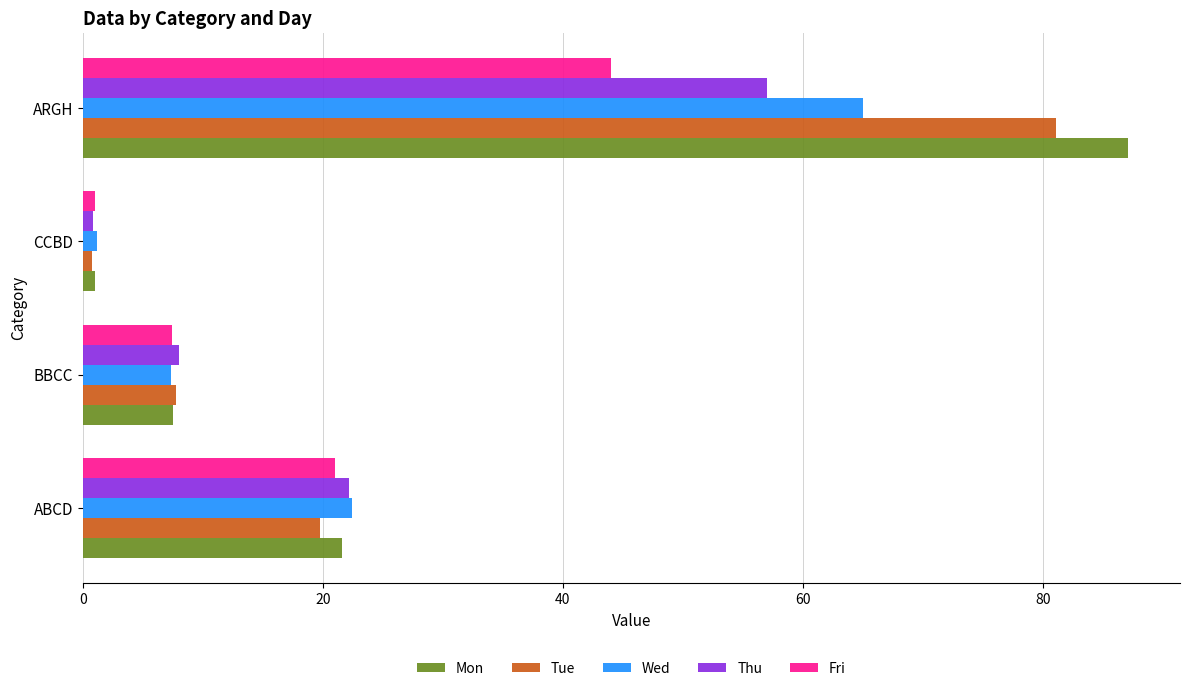

What value does the Thu series have at ARGH?

57.0